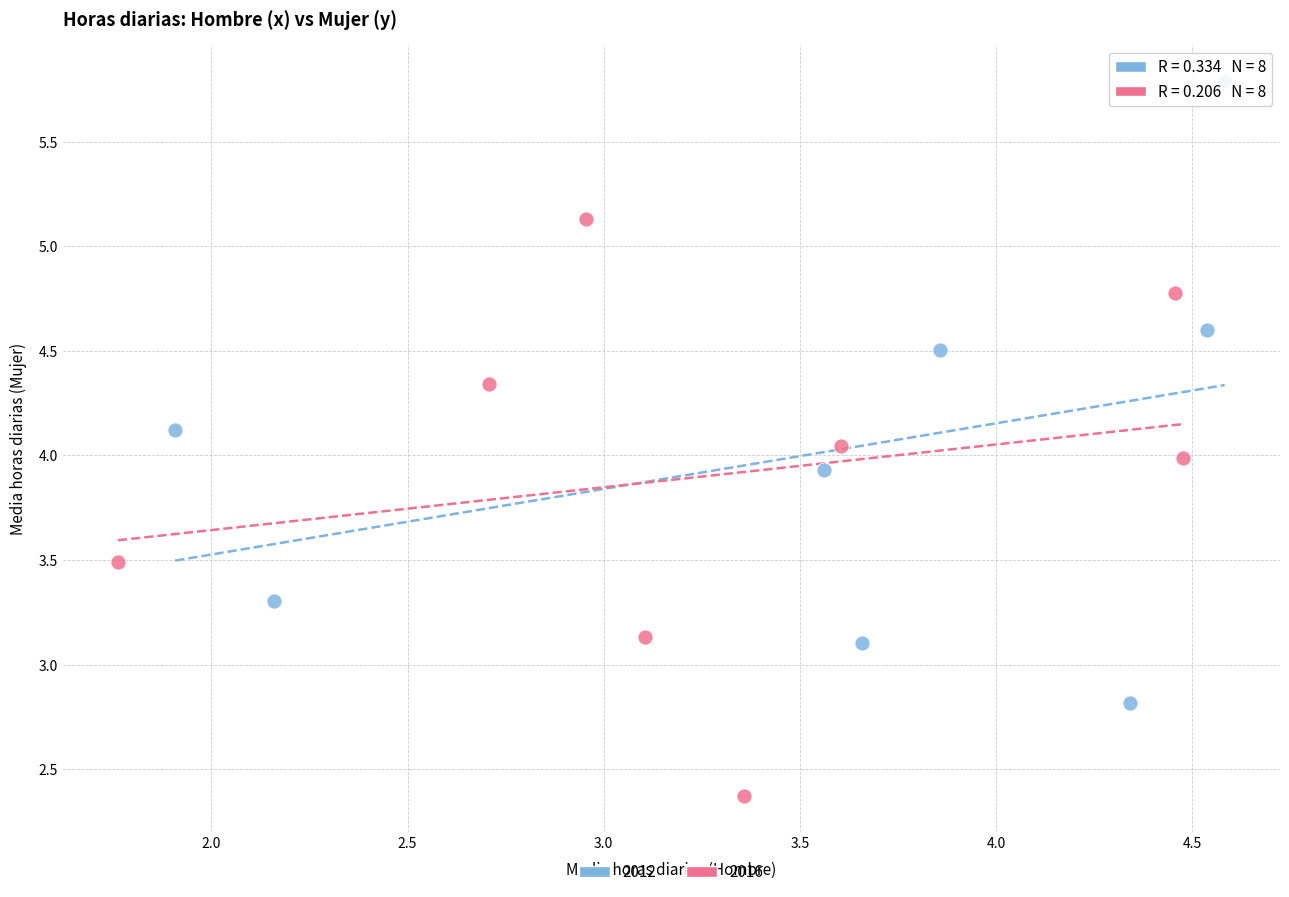

Which series reaches the minimum Y coordinate?

2016